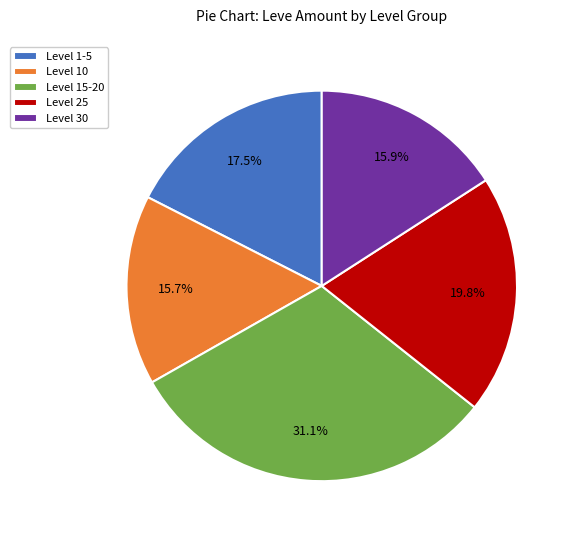

How many slices are in this pie chart?

5